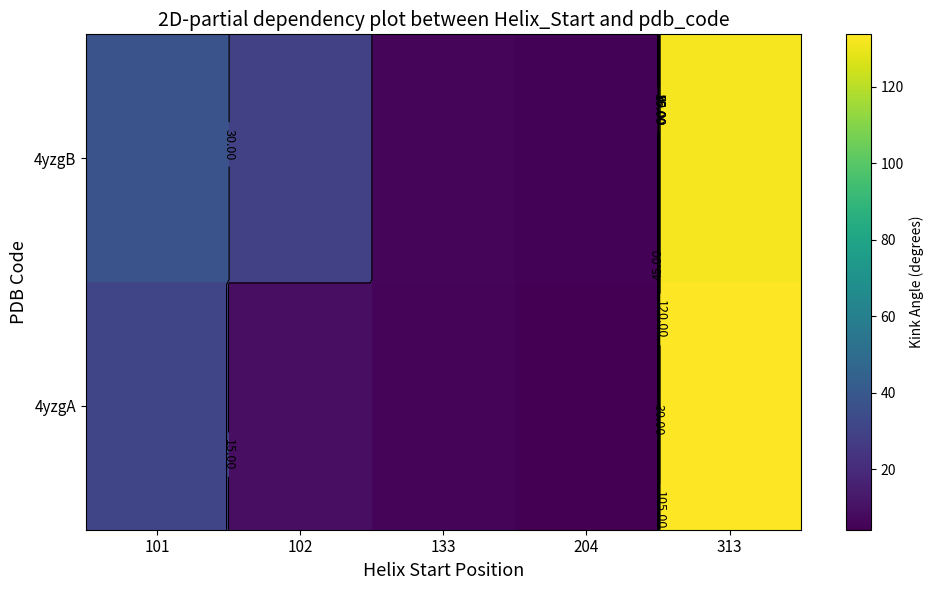

What value does the 4yzgB series have at 102?

29.4